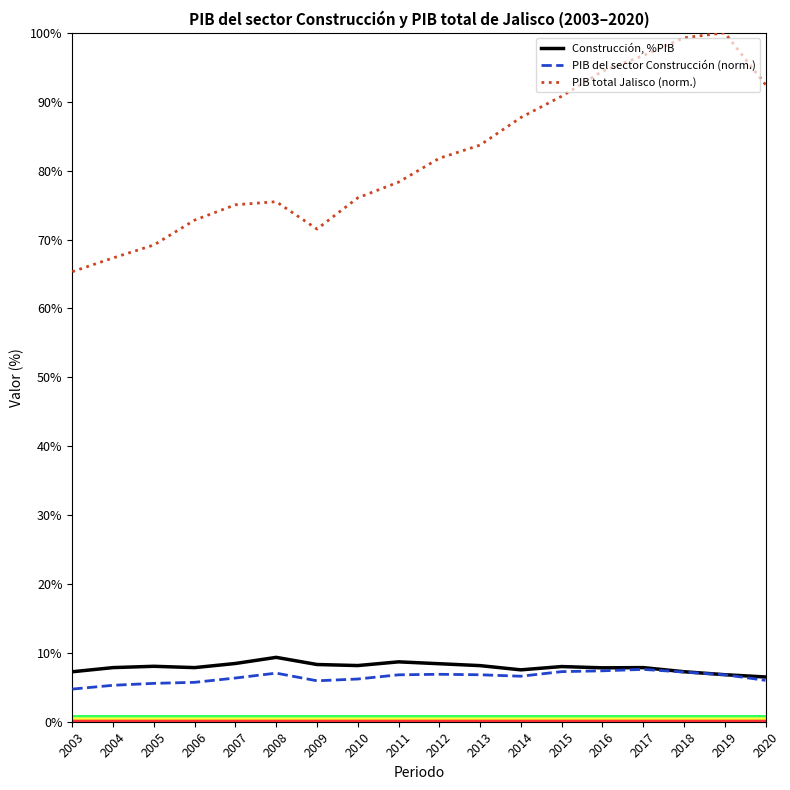

Rank the series at 2017 from highest to lowest value.

PIB total Jalisco (norm.), Construcción, %PIB, PIB del sector Construcción (norm.)